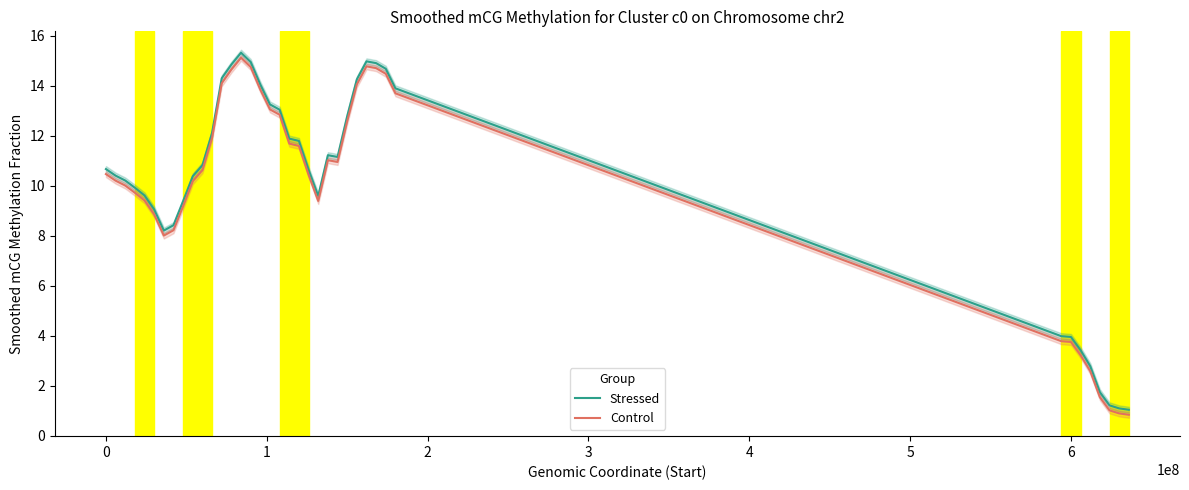

True or false: Control and Stressed intersect in this chart.

False